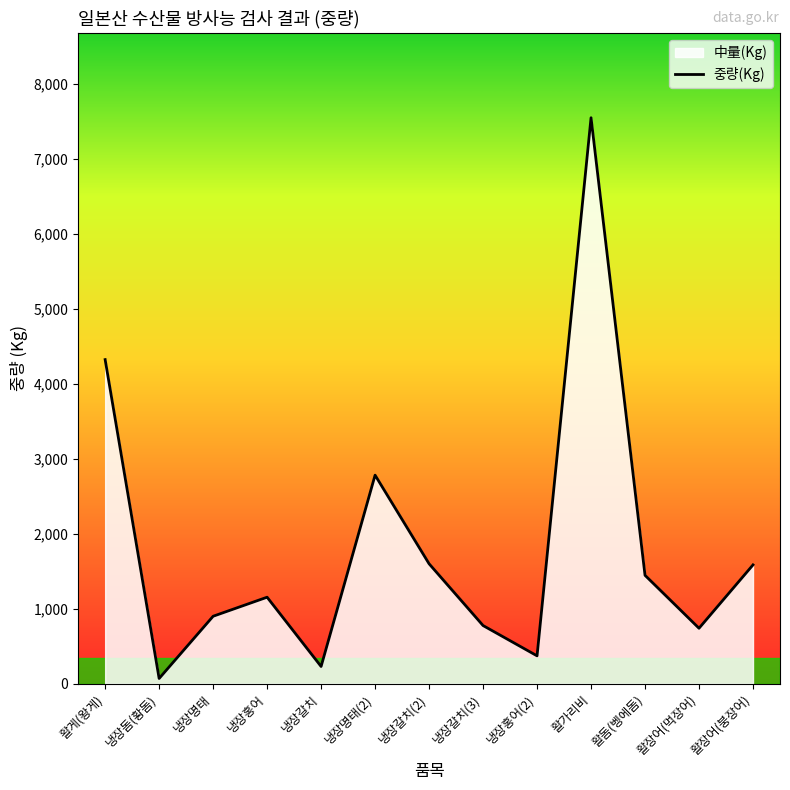

The chart shows a value of 2767 at 활장어(붕장어). True or false?

False